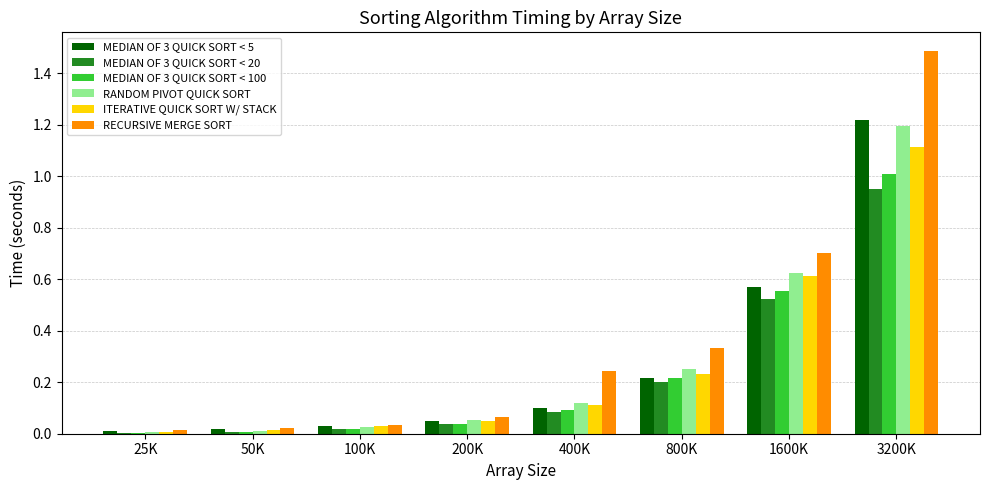

What is the sum of all RECURSIVE MERGE SORT values?

2.9